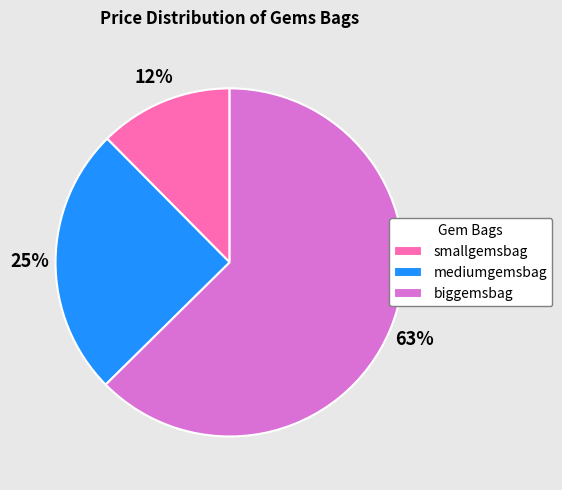

Does mediumgemsbag account for over 50% of the chart?

No